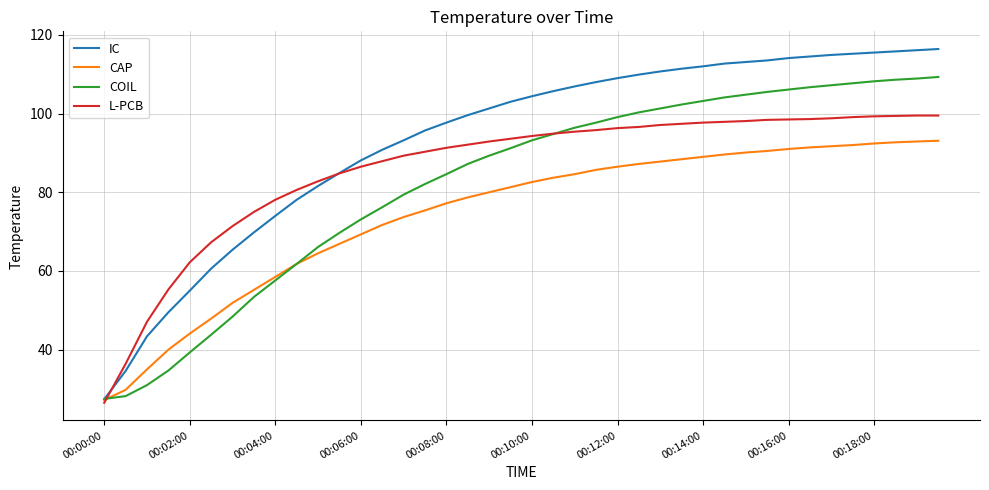

What is the lowest value of the CAP series?

27.2